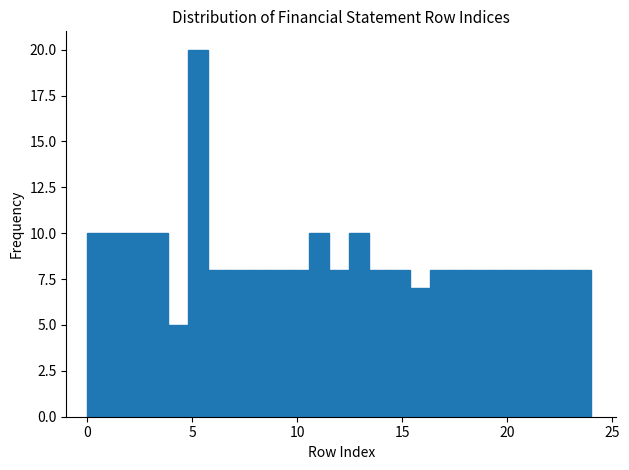

Read against the x-axis, roughly where is the centre of the tallest bar?

5.5